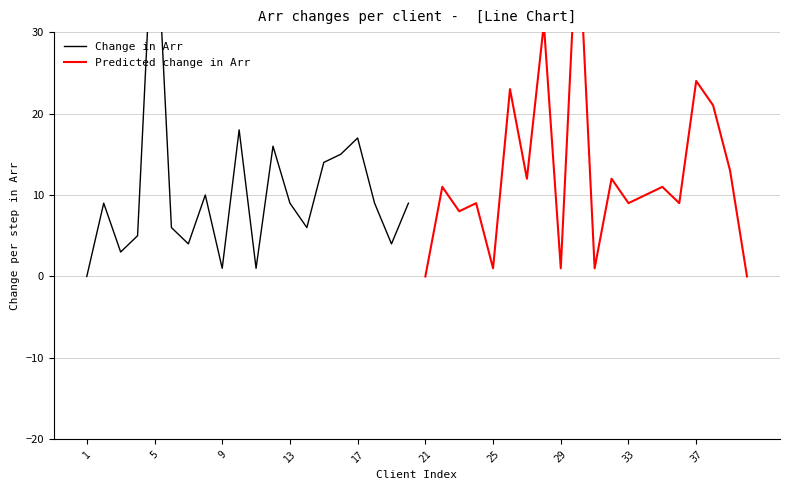

What is the average value of the Predicted change in Arr series?

12